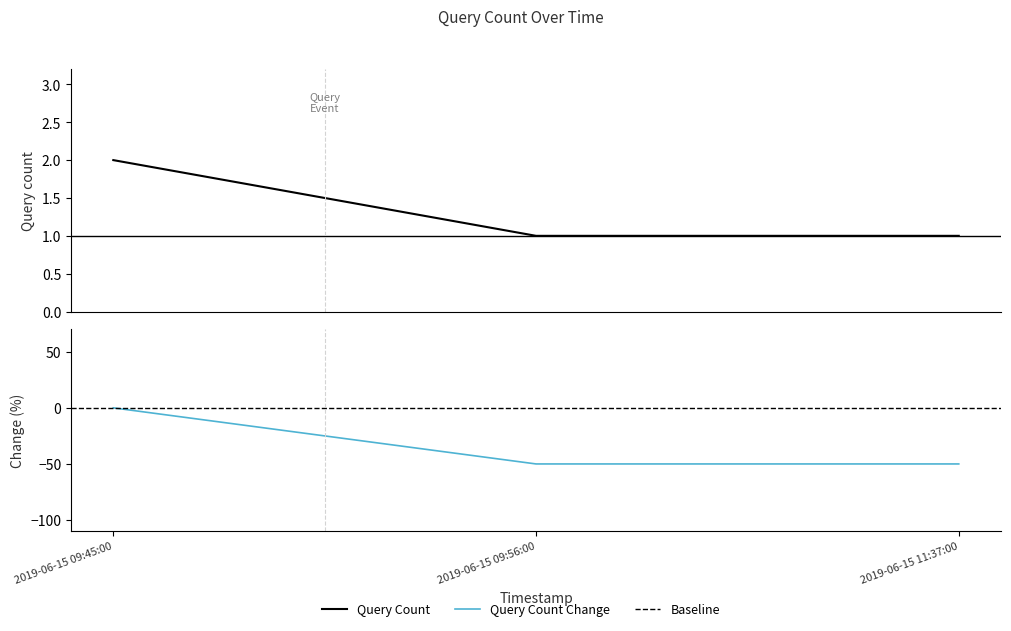

What is the value of the 1st point from the left?

2